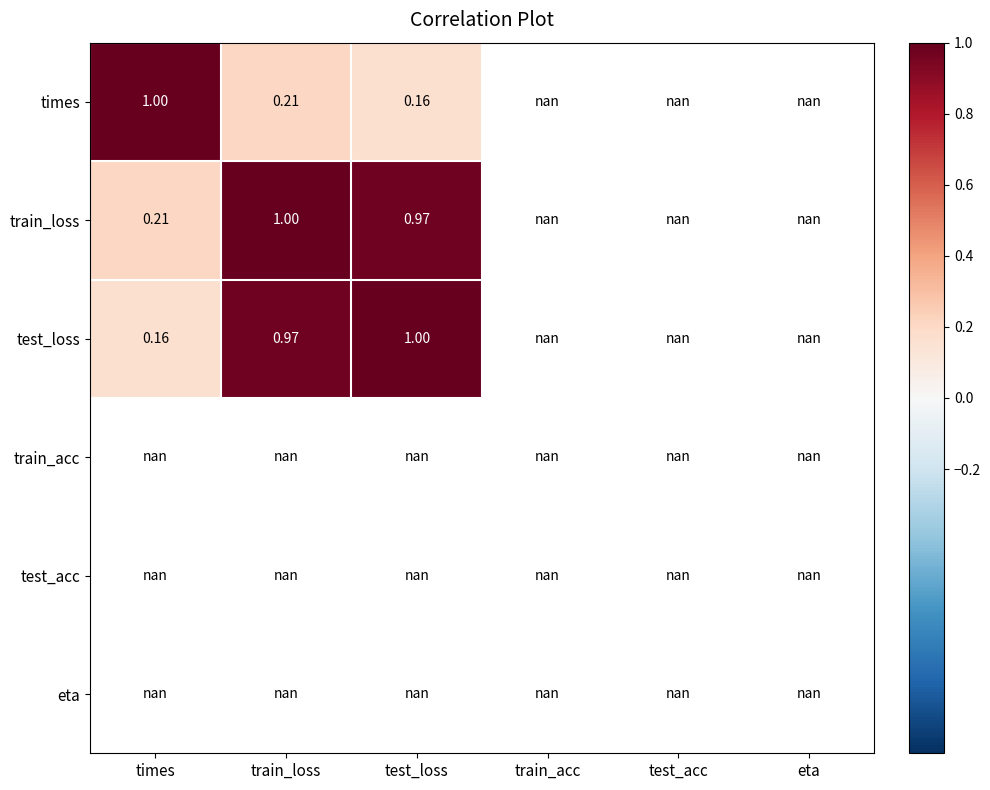

Which category has the lowest value across all series?

test_loss